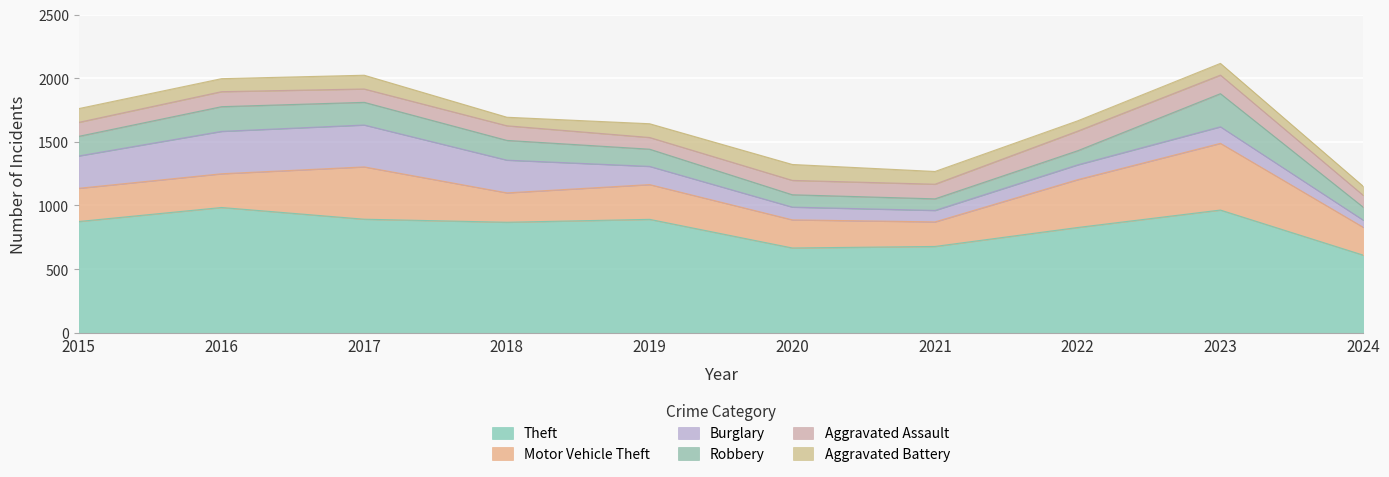

Where is Theft nearest to the value 797?

2022